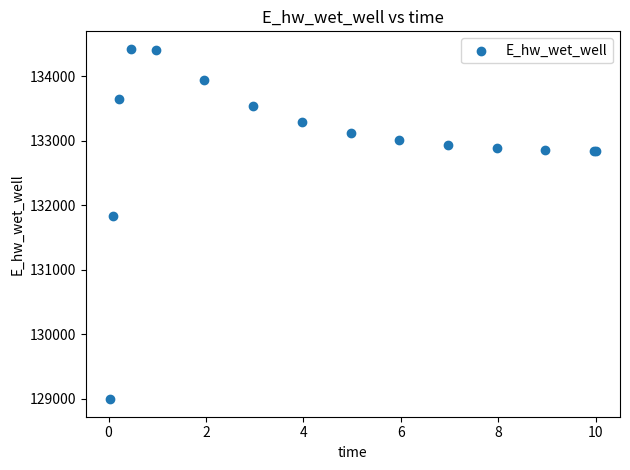

What Y value in the scatter plot is closest to 131709?

131827.2